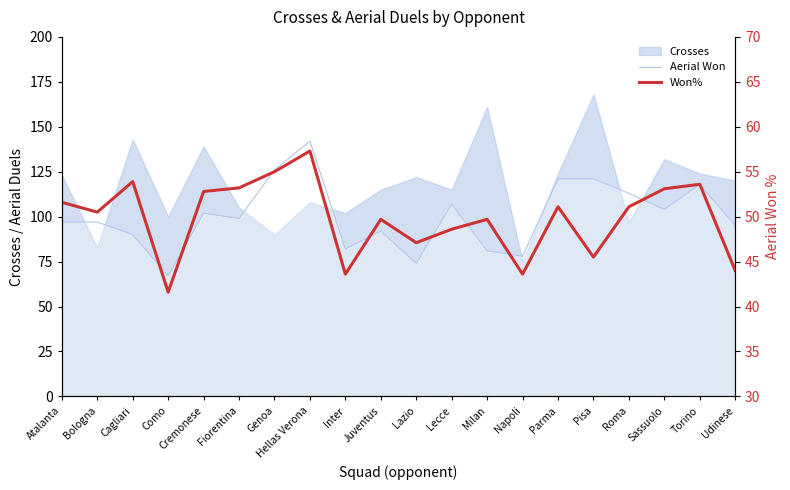

Which has a higher value, Bologna or Como?

Bologna